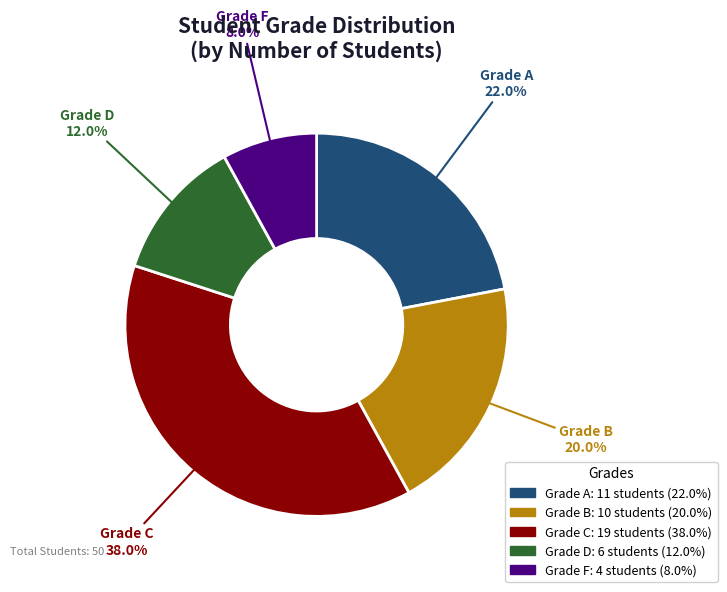

Is there any slice that represents more than half of the pie?

No